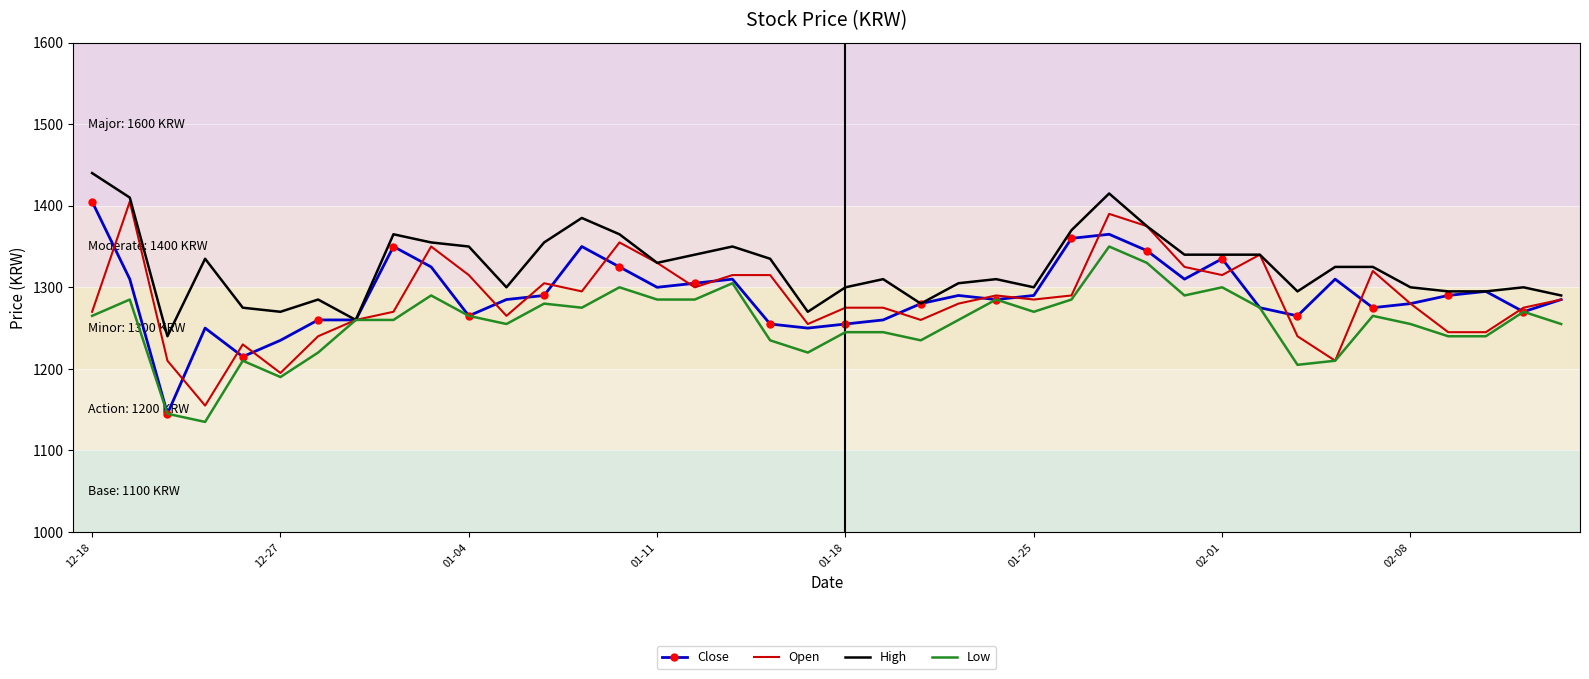

Which series has the largest range (max minus min)?

Close